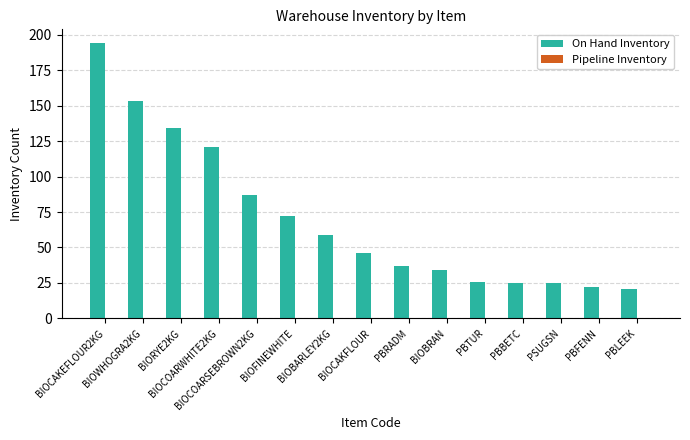

Are the bars grouped side by side (vs. stacked)?

No